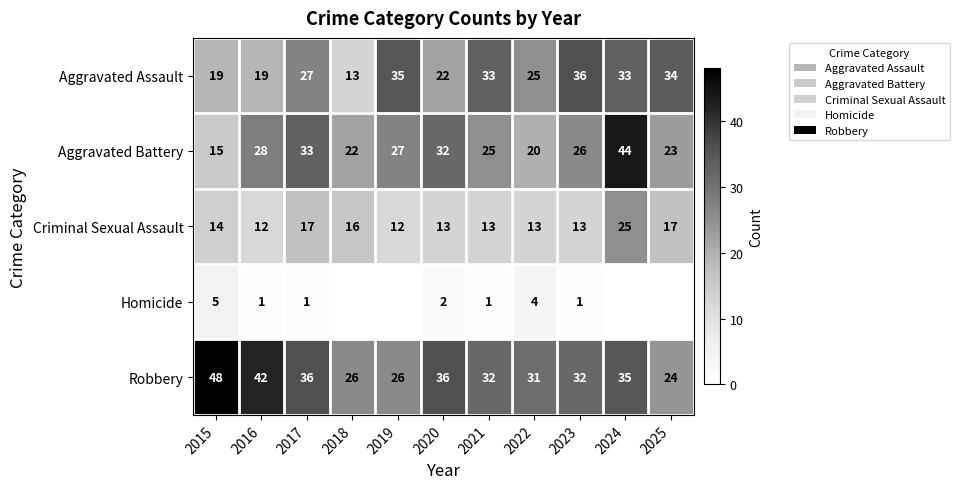

What is the lowest value of the Criminal Sexual Assault series?

12